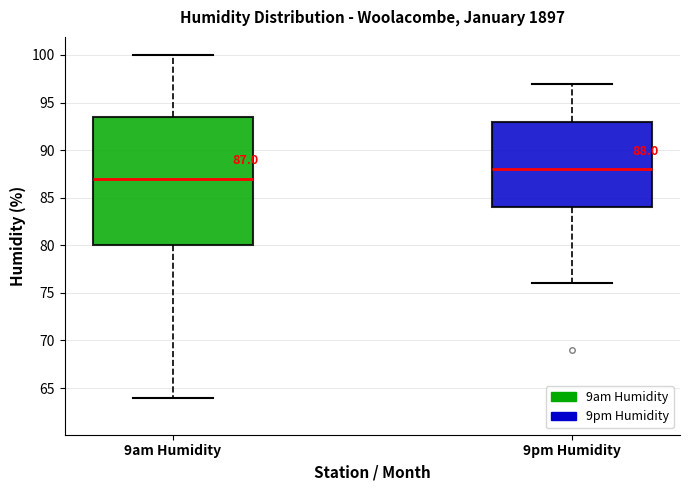

Which box has the highest median line?

9pm Humidity